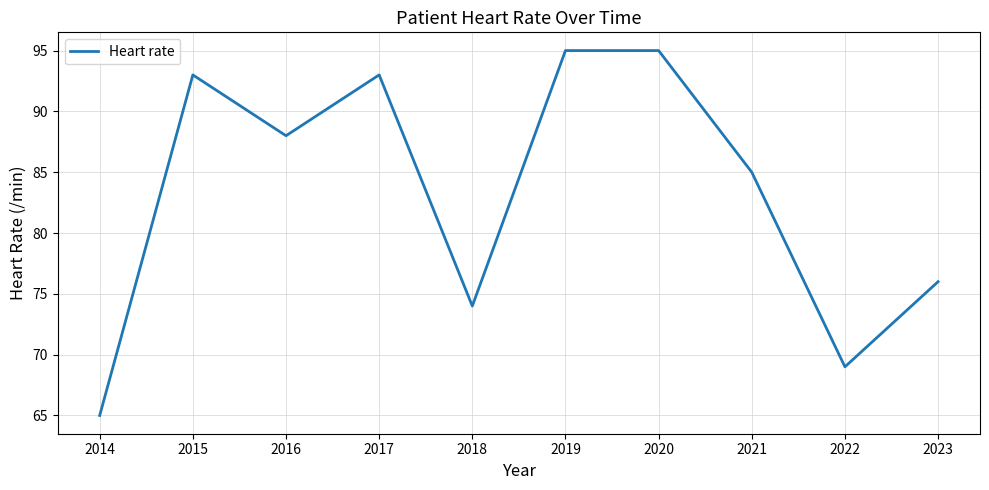

What is the sum of the values at 2020 and 2018?

169